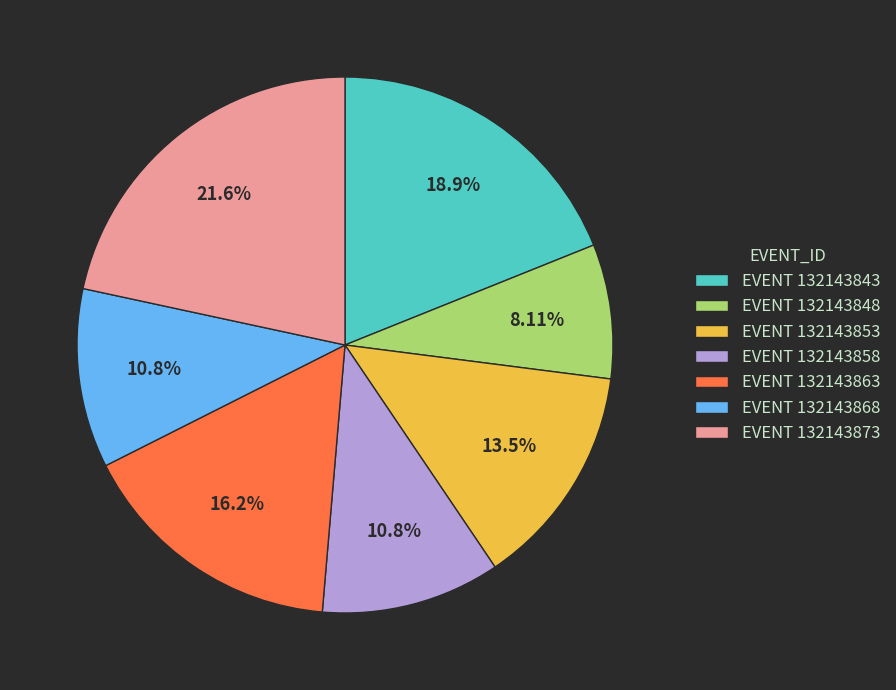

Count the number of slices in the pie.

7